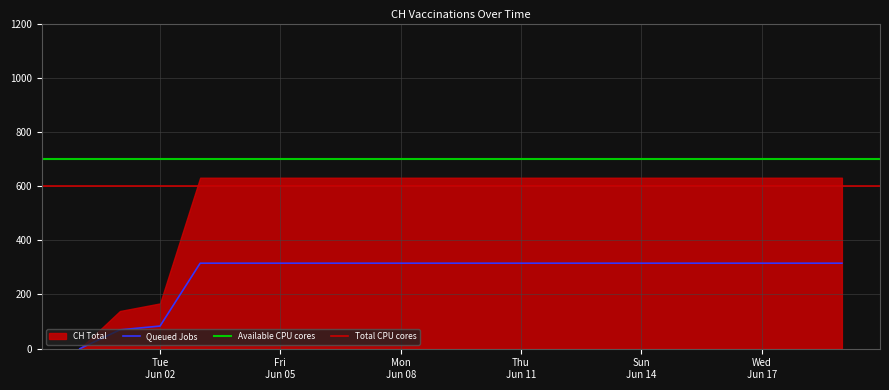

How many data points are above 315?

17